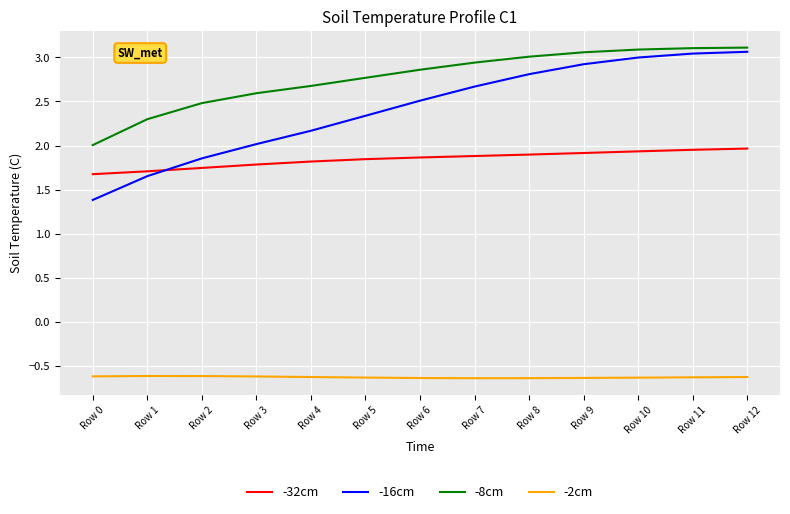

What is the difference between the maximum and minimum values in the -32cm series?

0.3